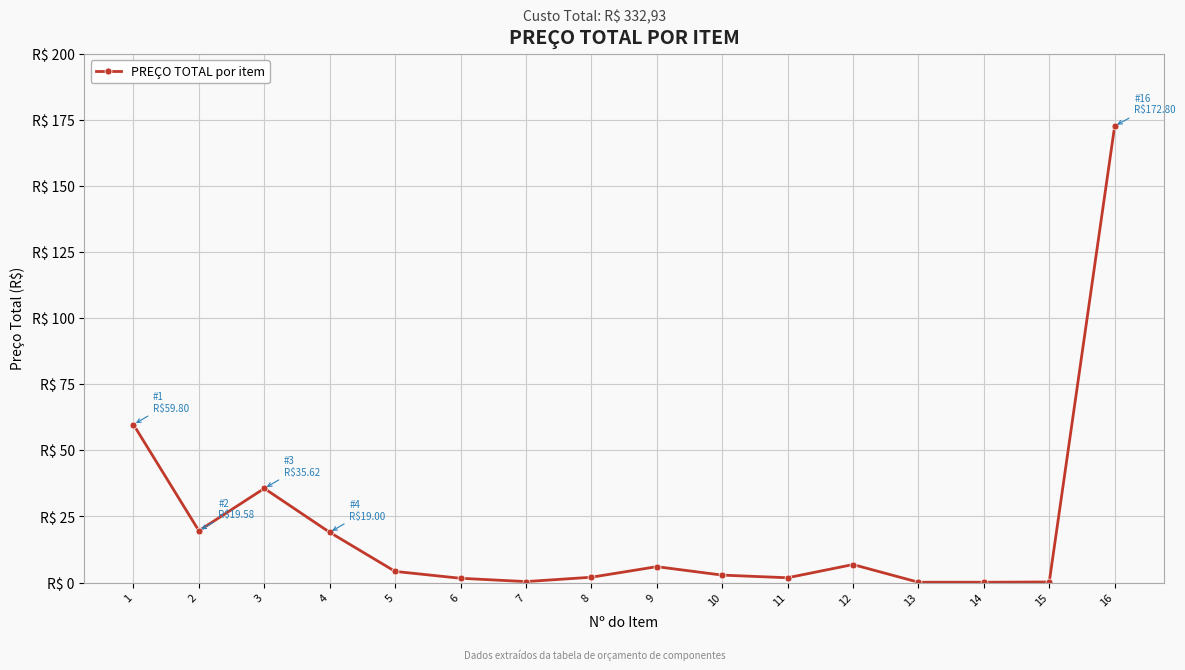

List the labels in order of value, smallest first.

13, 14, 15, 7, 6, 11, 8, 10, 5, 9, 12, 4, 2, 3, 1, 16